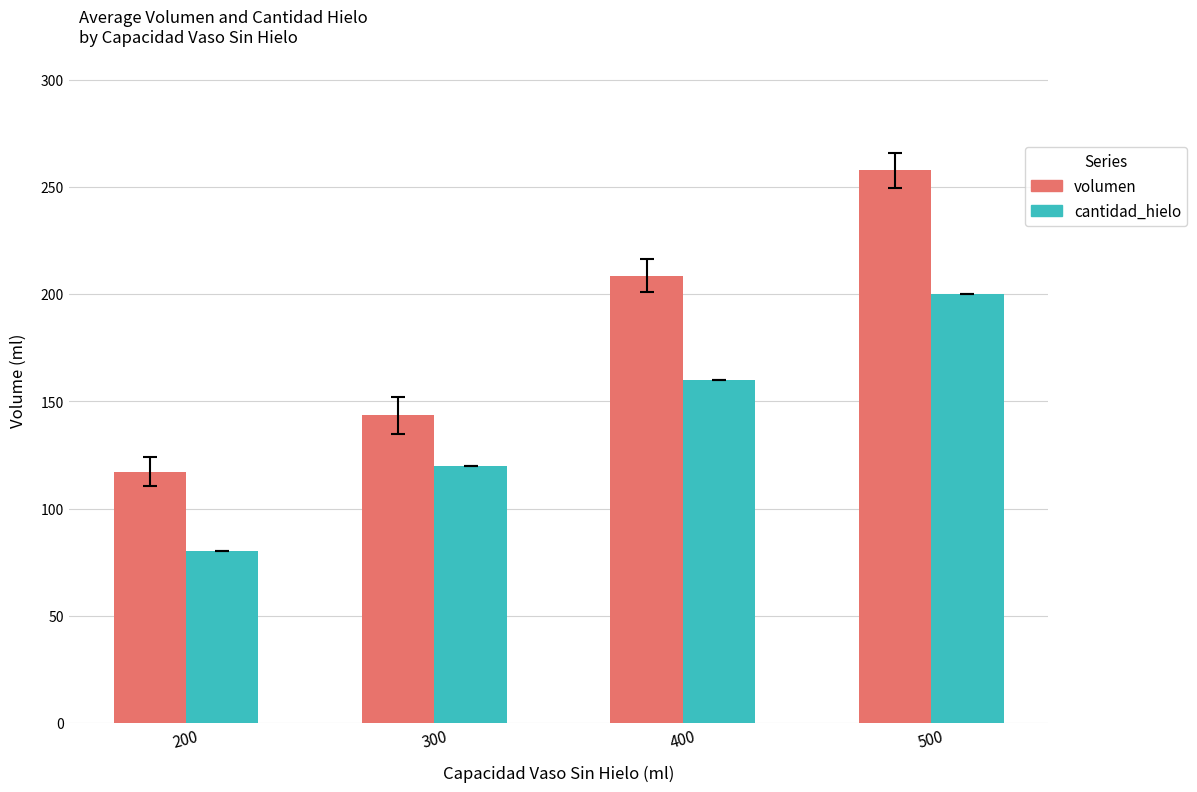

What is the difference between the second highest and minimum values in the volumen series?

91.5